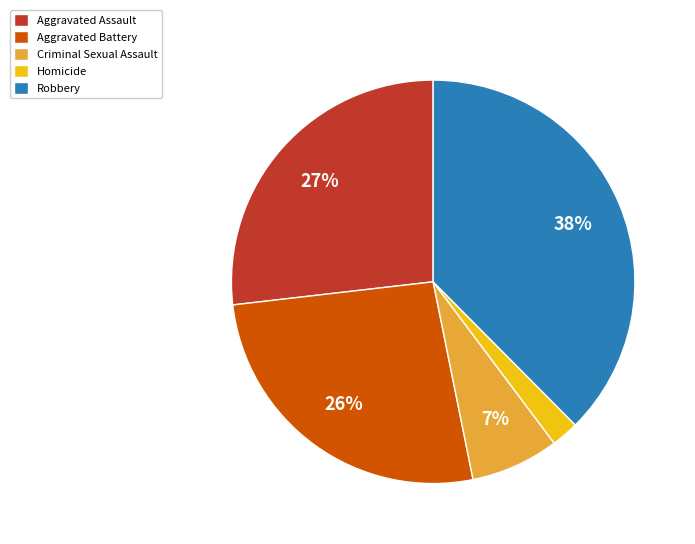

To the nearest percent, what percentage of the pie is Robbery?

38%